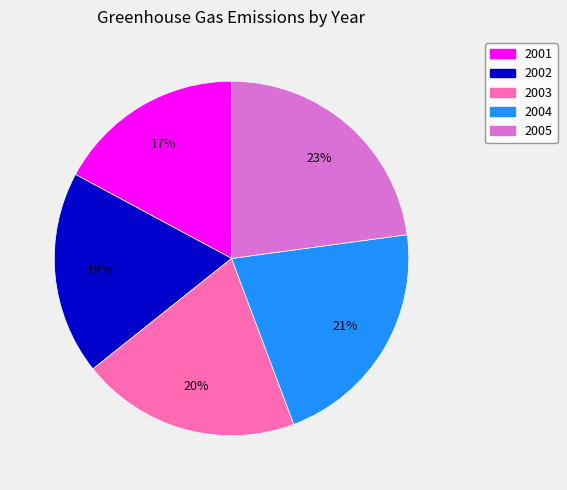

Which slice is the smallest?

2001